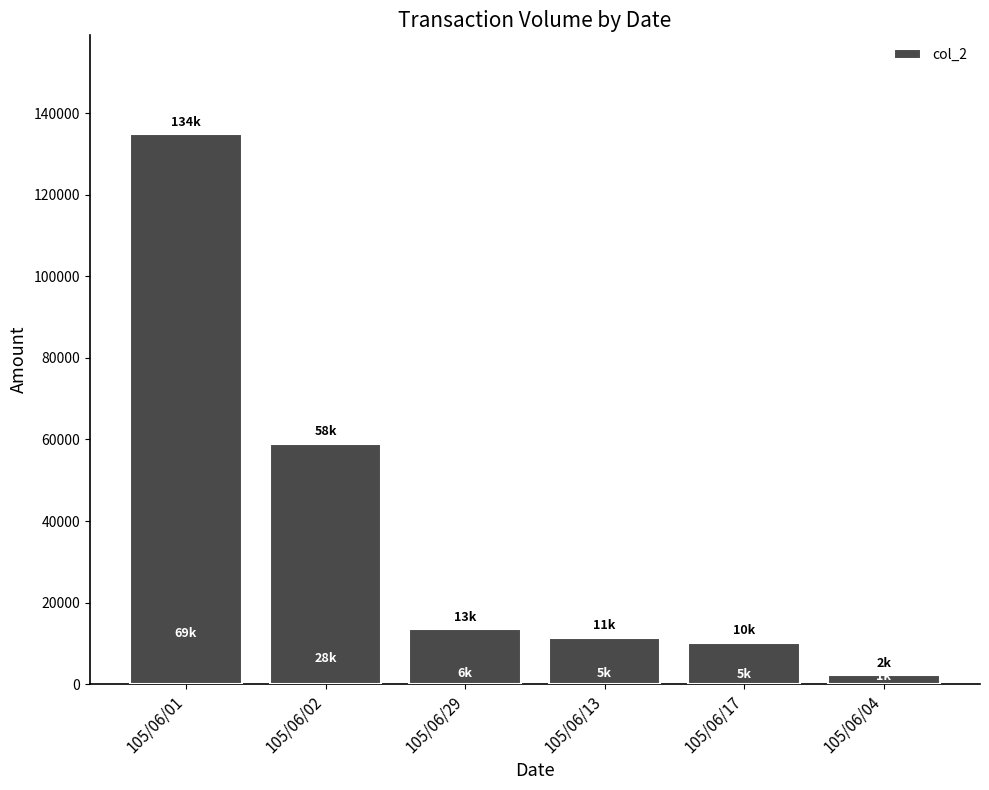

What is the difference between the values at 105/06/01 and 105/06/13?

123440